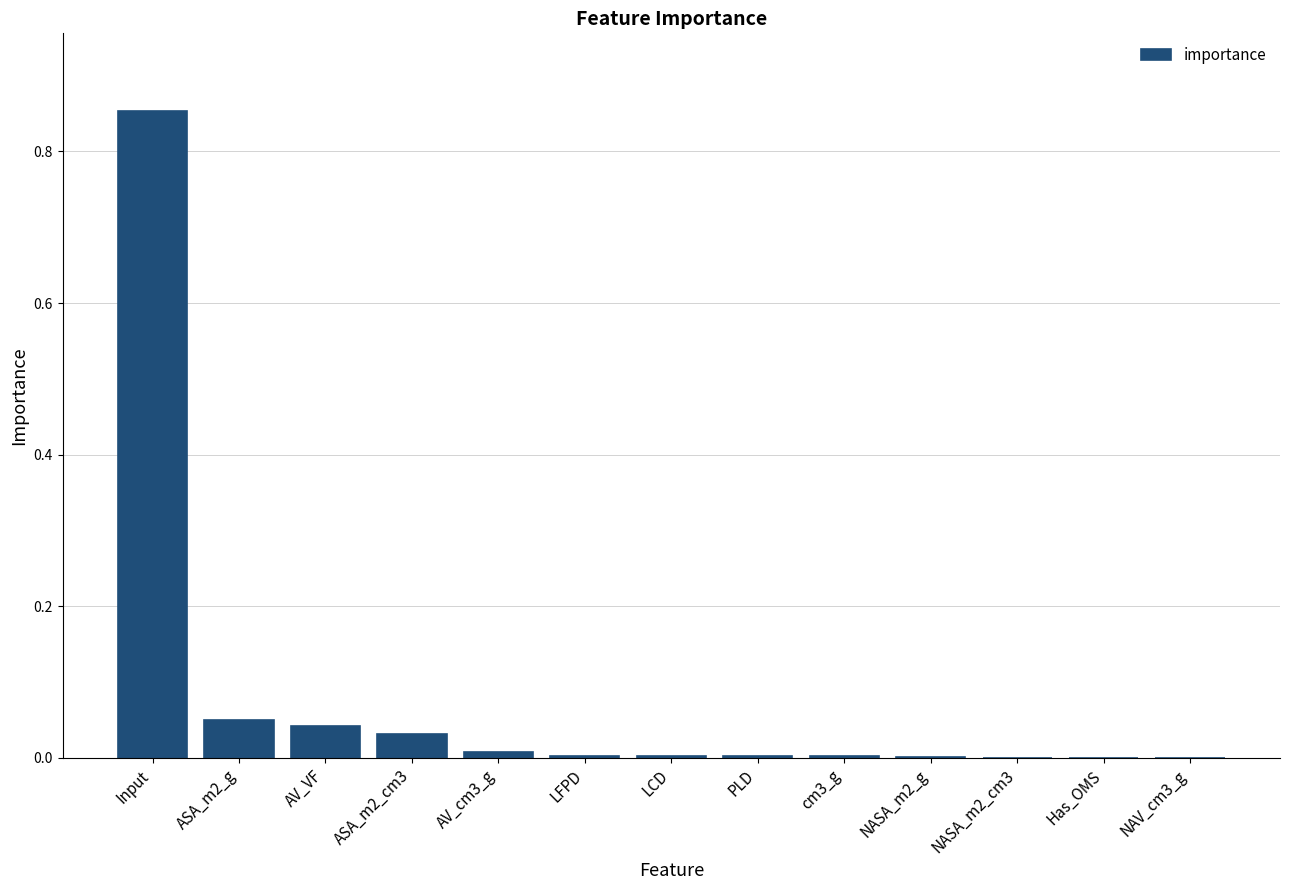

What is the sum of all values?

1.0